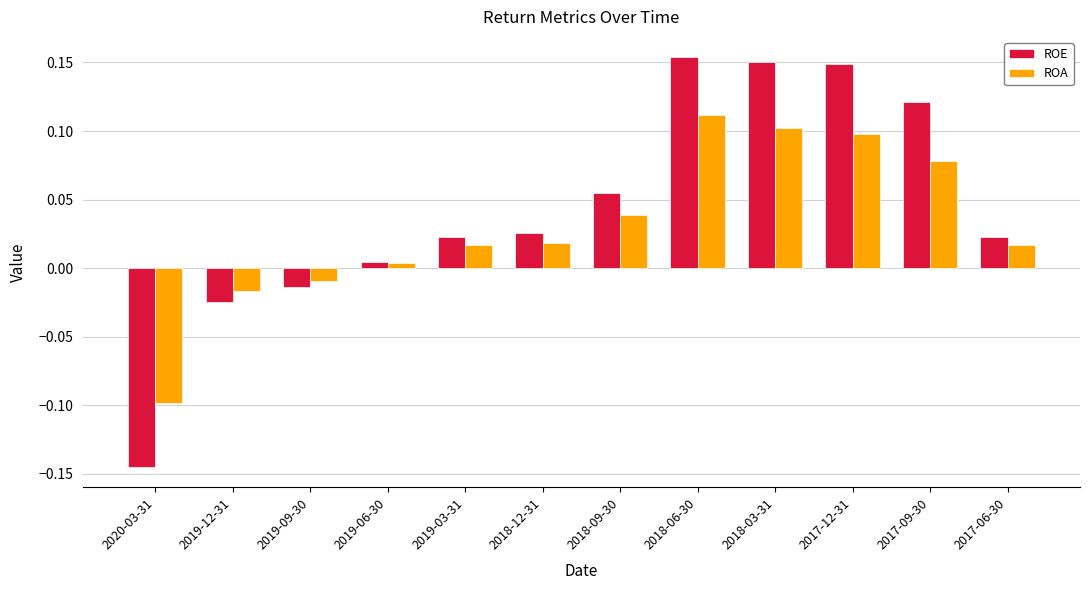

What is the difference between the maximum and minimum values in the ROE series?

0.3